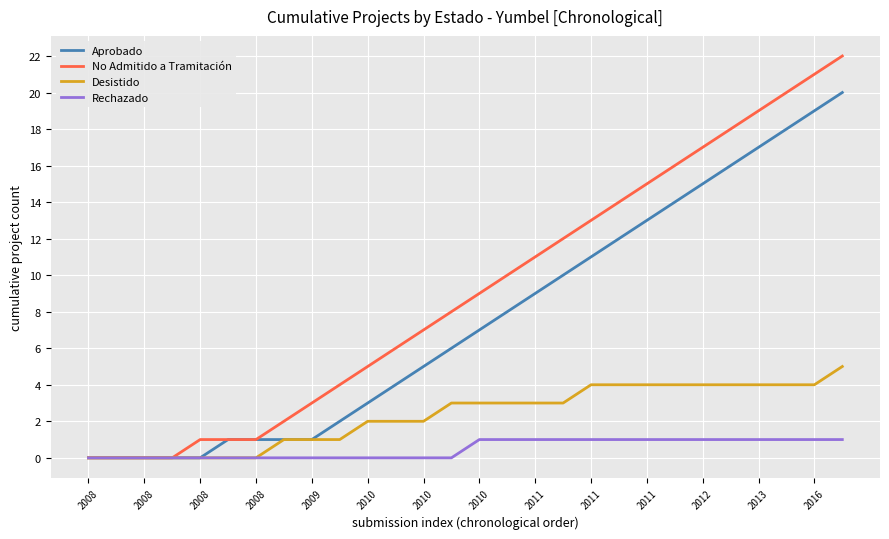

Which series has the largest total across all categories?

No Admitido a Tramitación